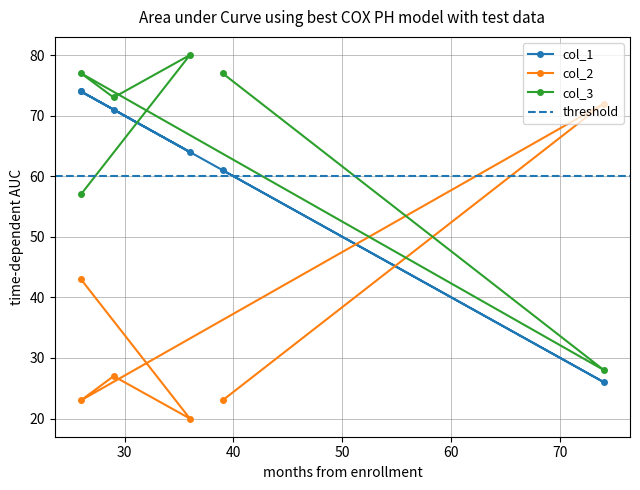

At which label does col_2 reach its peak?

74